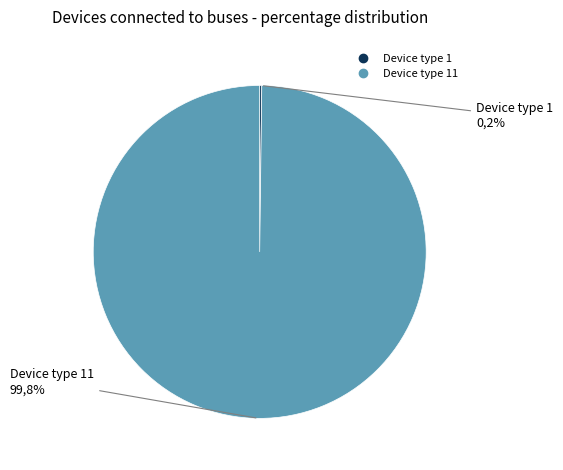

To the nearest percent, what is the average slice percentage?

50%